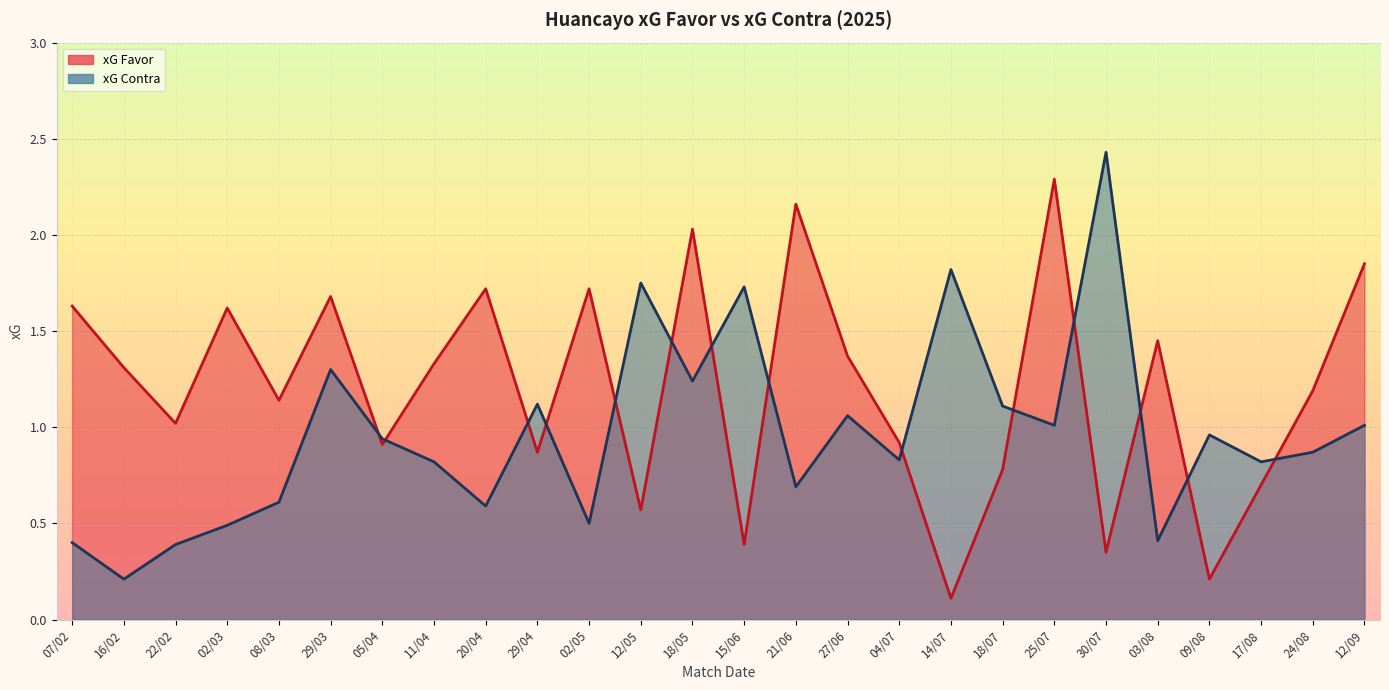

How many data points in xG Favor are less than 1?

10